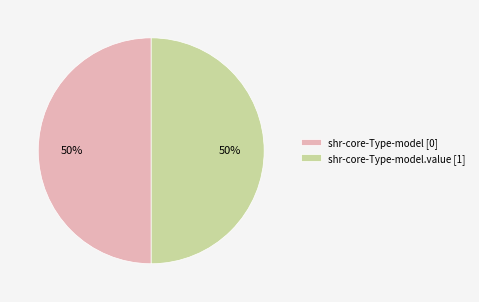

Is it true that shr-core-Type-model [0] is 50% of the pie?

True